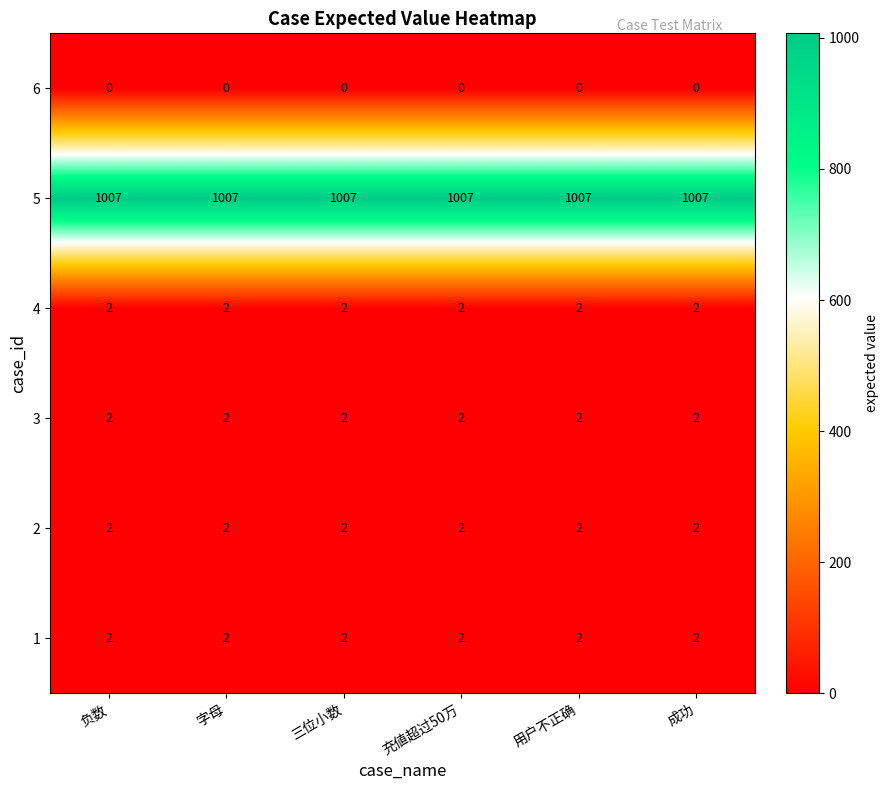

The 4 series shows 1 at 用户不正确. True or false?

False